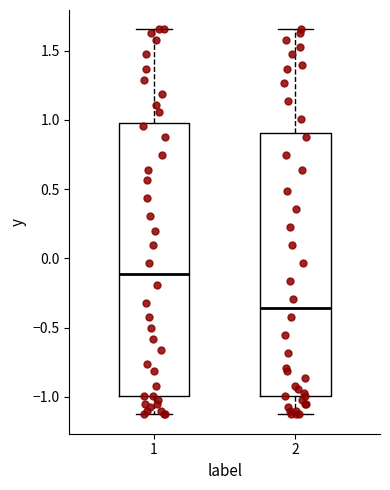

Comparing the boxes themselves (not the whiskers), which one is the tallest?

1